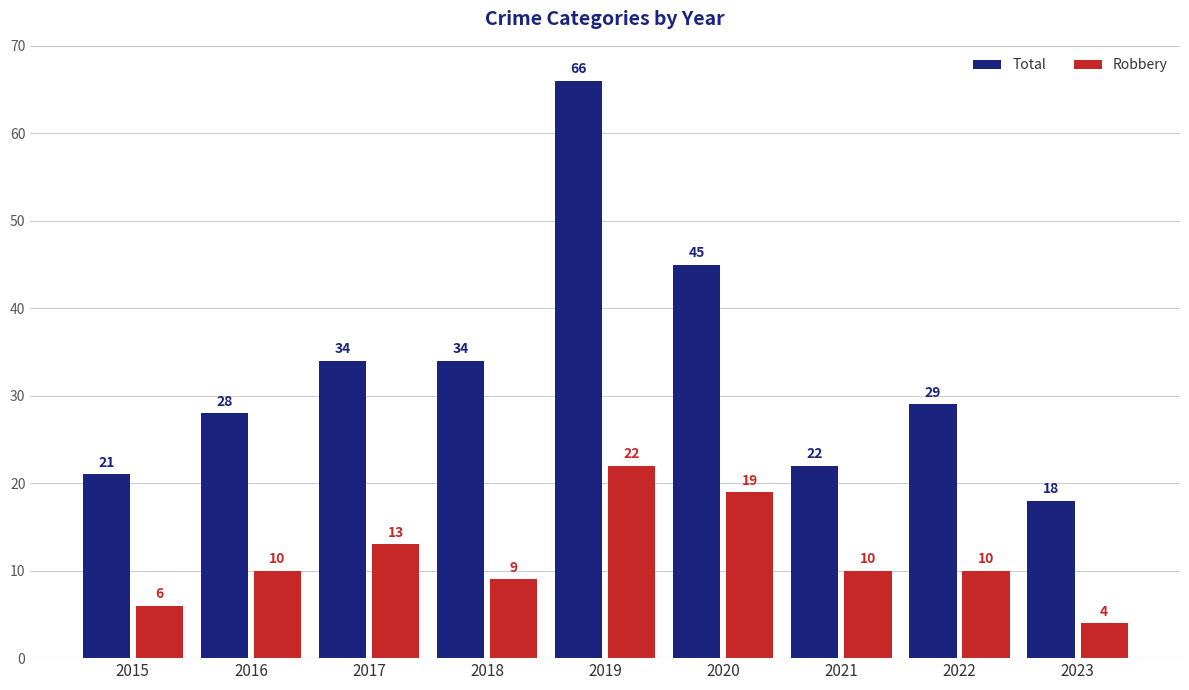

List the series in order of their overall mean, lowest first.

Robbery, Total